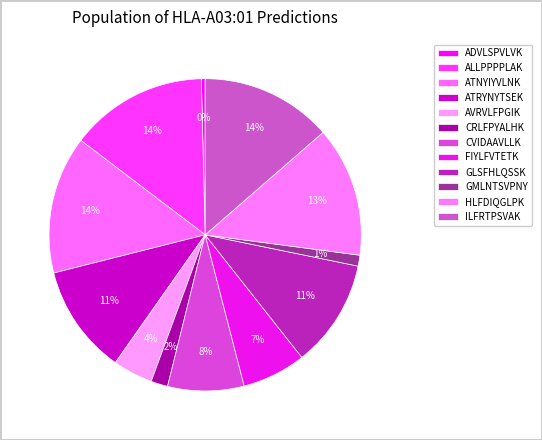

What is the change in value from AVRVLFPGIK to ILFRTPSVAK?

+0.6